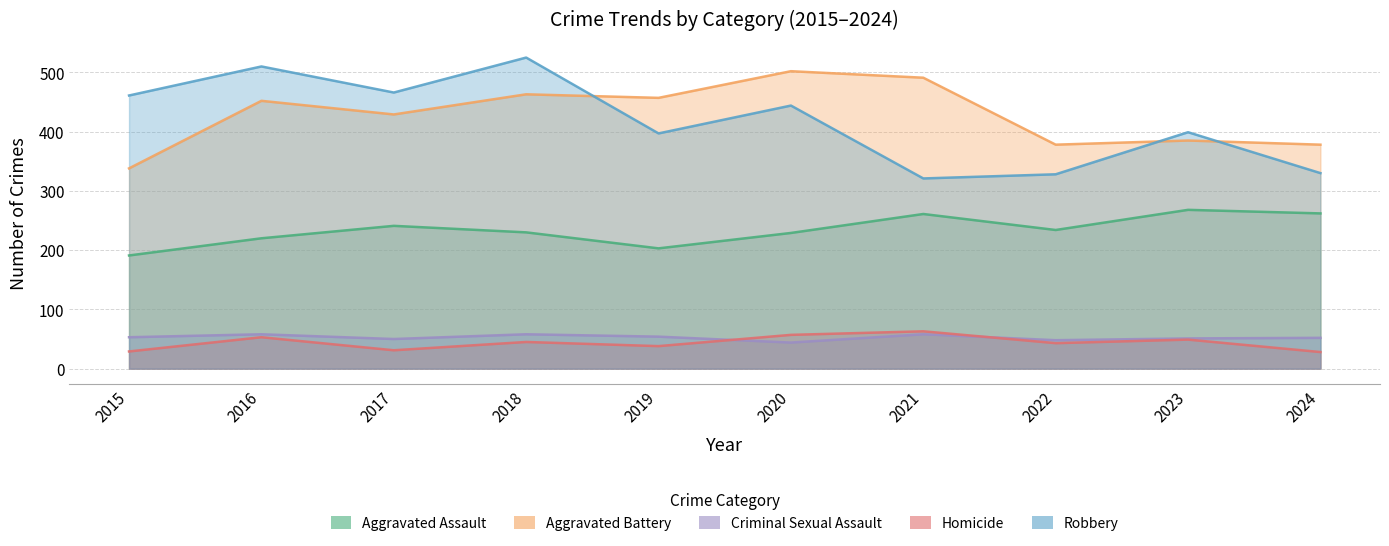

True or false: Aggravated Assault has more than 1 interior local peaks.

True